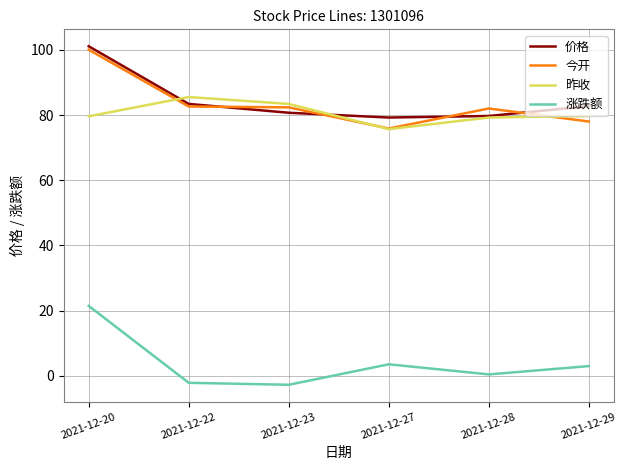

What is the difference between the highest and lowest values at 2021-12-20?

79.6